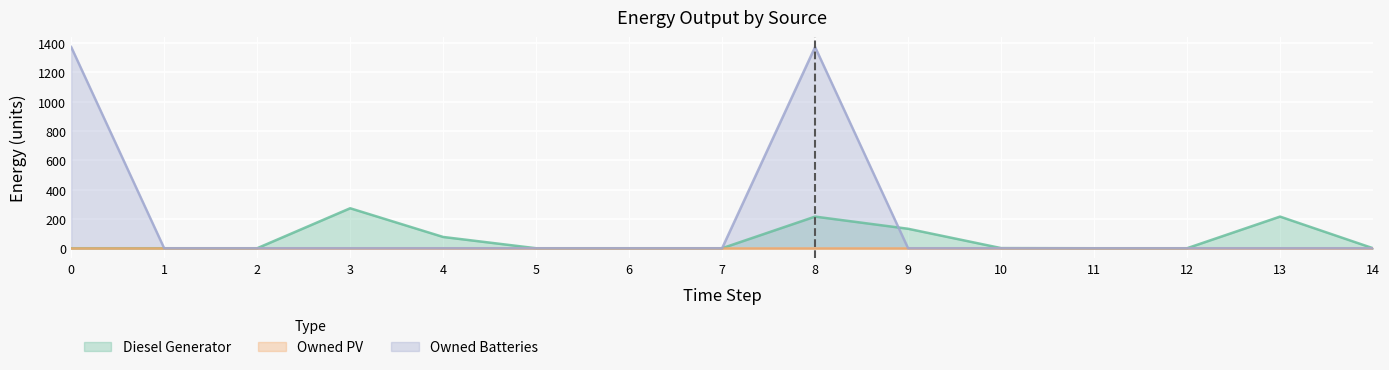

Which series has the widest spread of values?

Owned Batteries